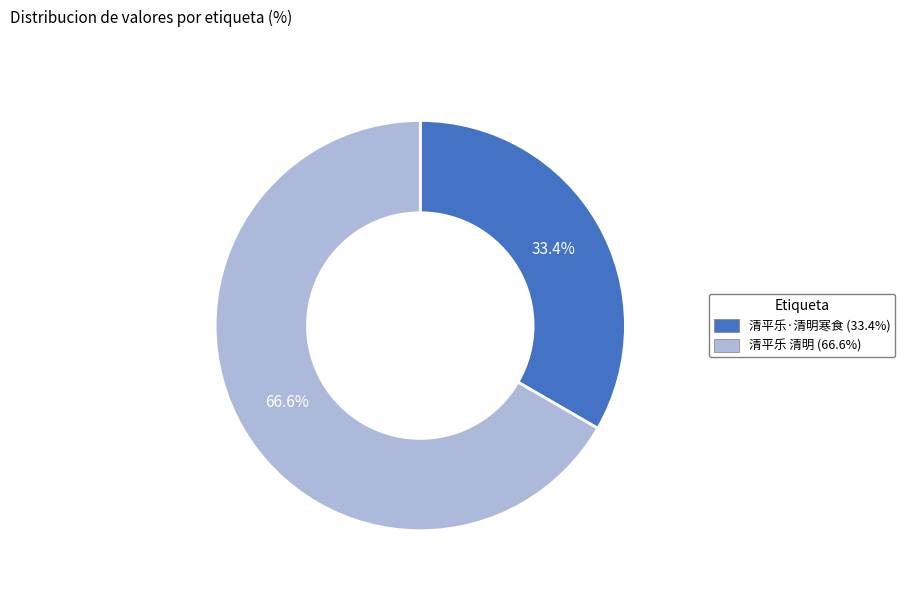

Is there a majority slice in this chart?

Yes